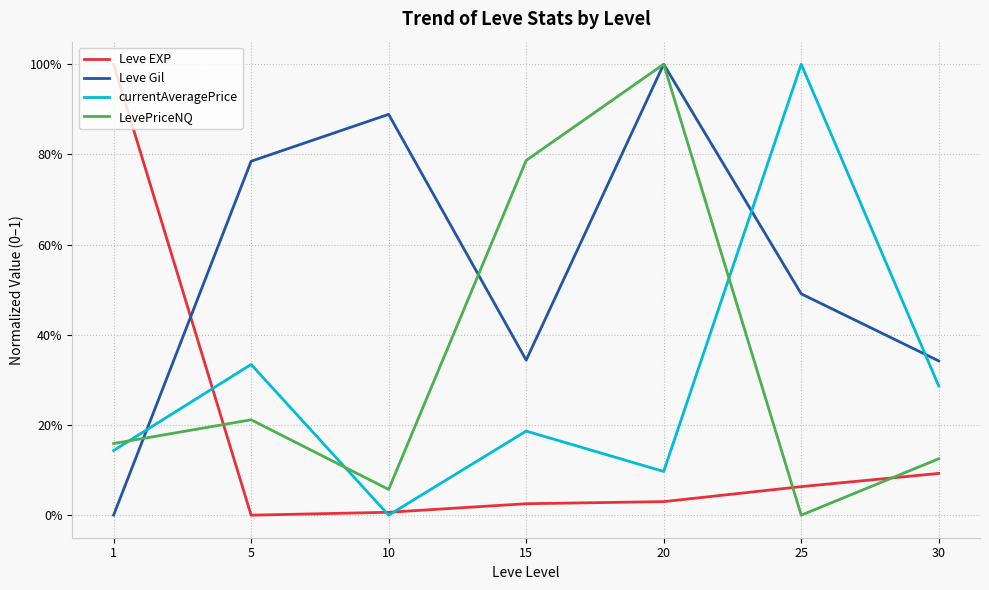

Which series changed the most between 15 and 25?

currentAveragePrice